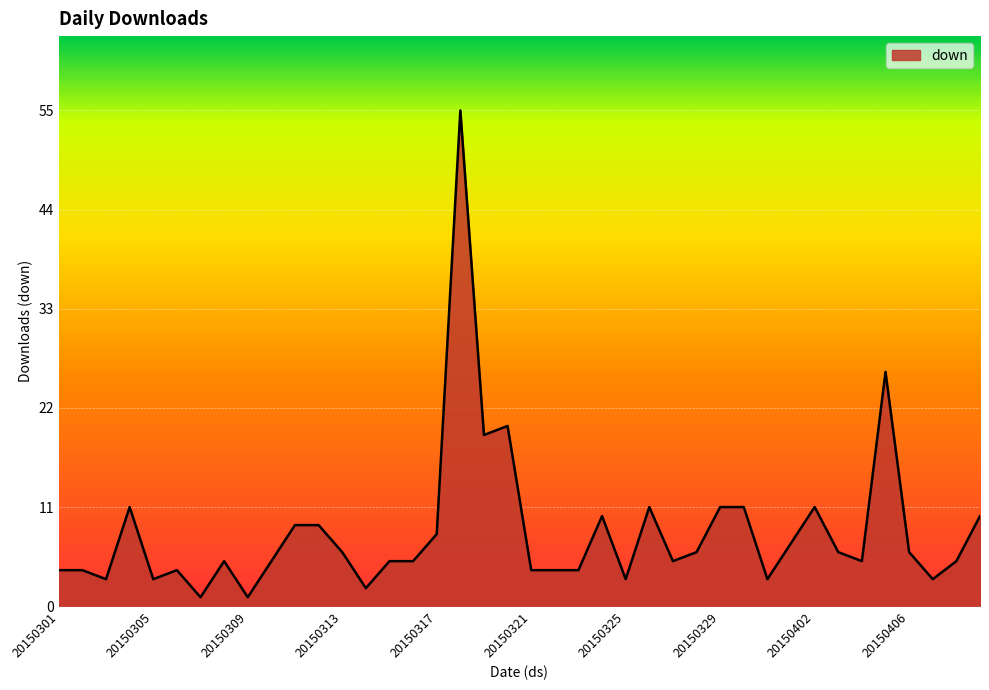

At which label does the data first exceed 5?

20150304